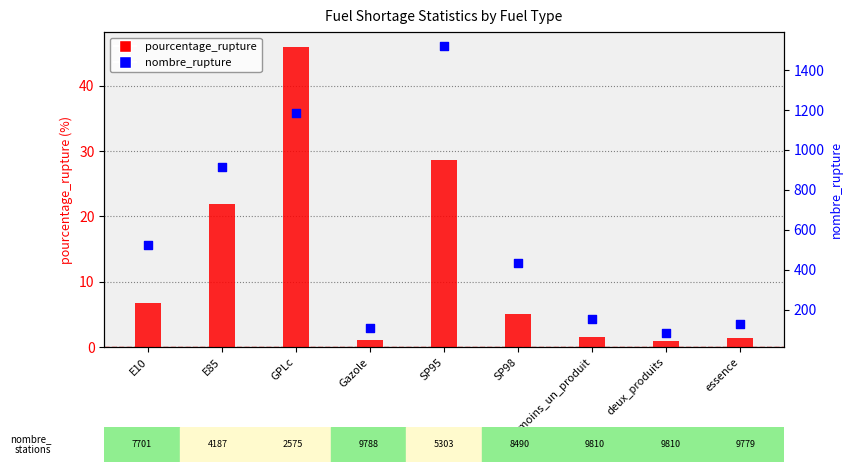

At which category is the sum across all series the highest?

SP95